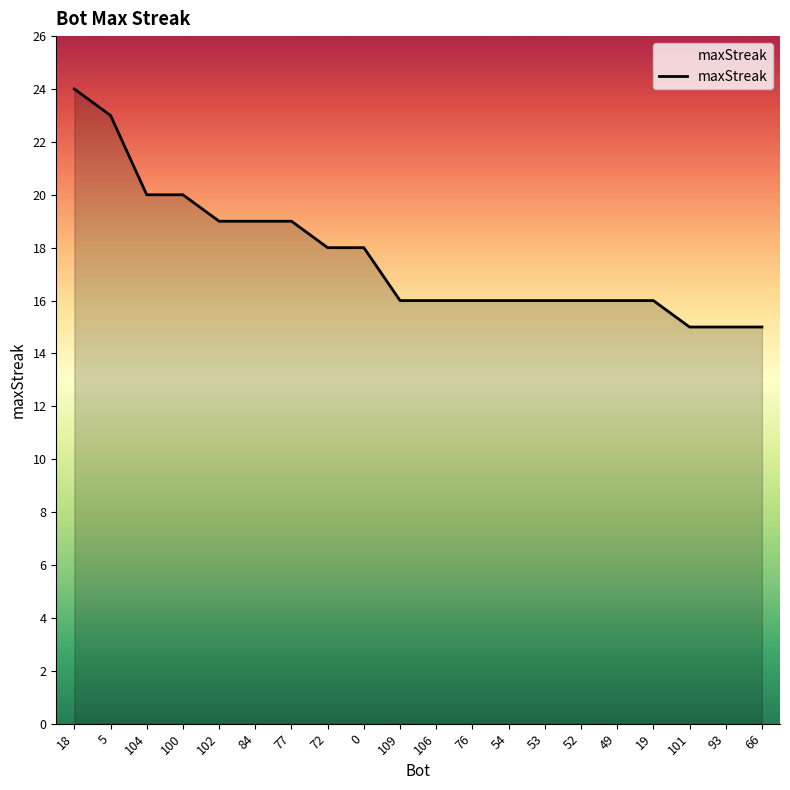

Reading right to left, extract all data points from this chart.

15	15	15	16	16	16	16	16	16	16	16	18	18	19	19	19	20	20	23	24